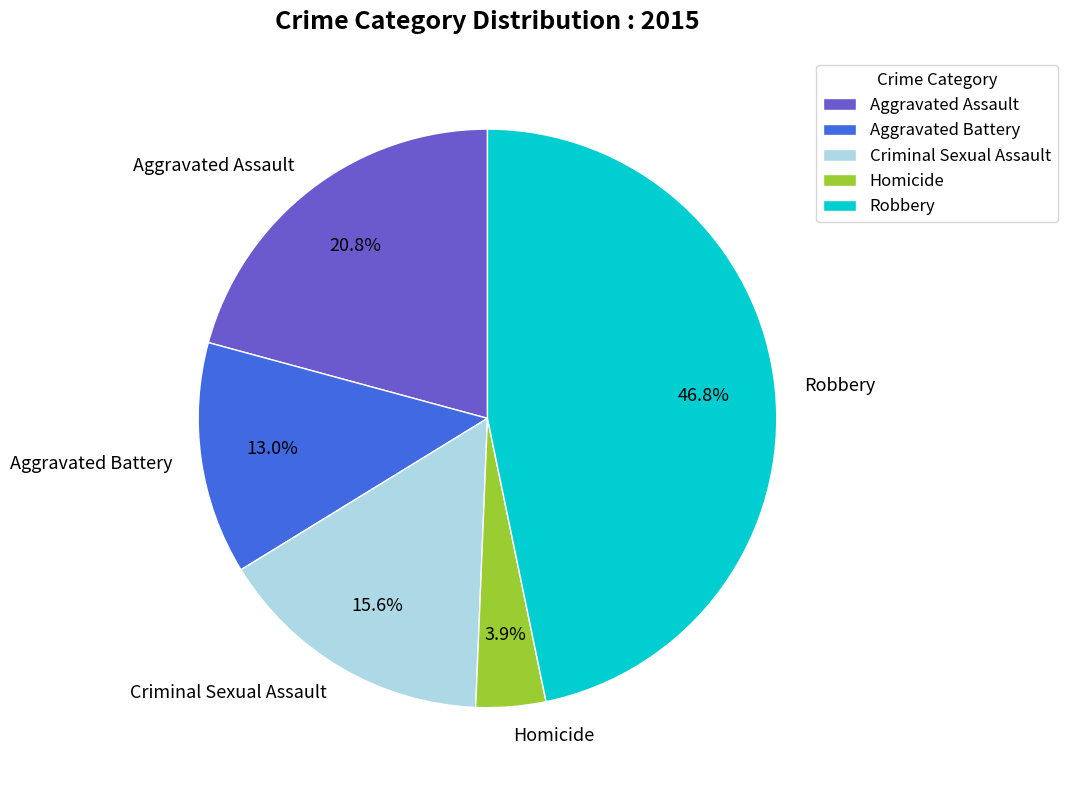

Rank the categories by value from highest to lowest.

Robbery, Aggravated Assault, Criminal Sexual Assault, Aggravated Battery, Homicide